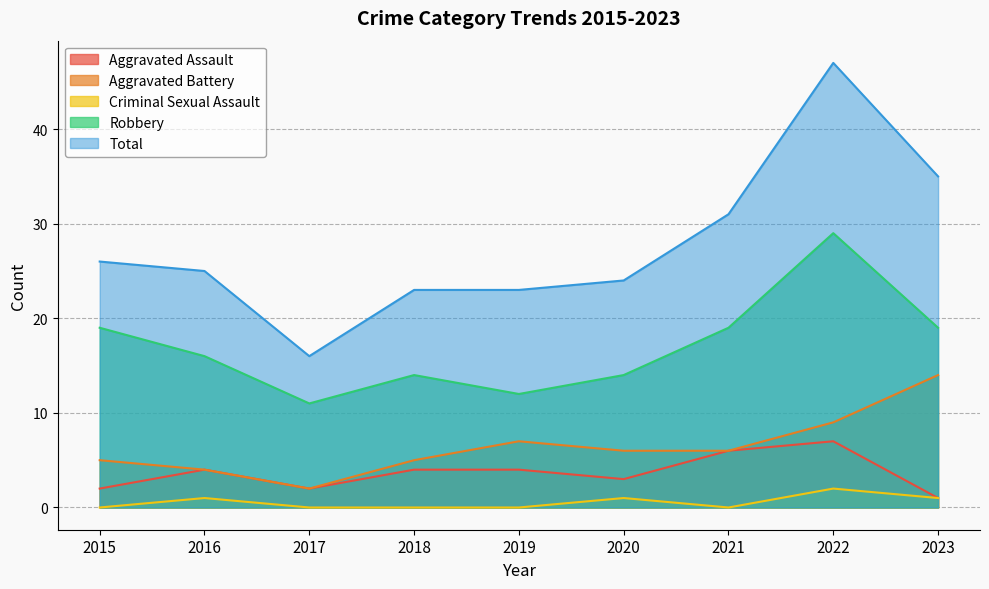

True or false: Robbery and Aggravated Assault intersect in this chart.

False